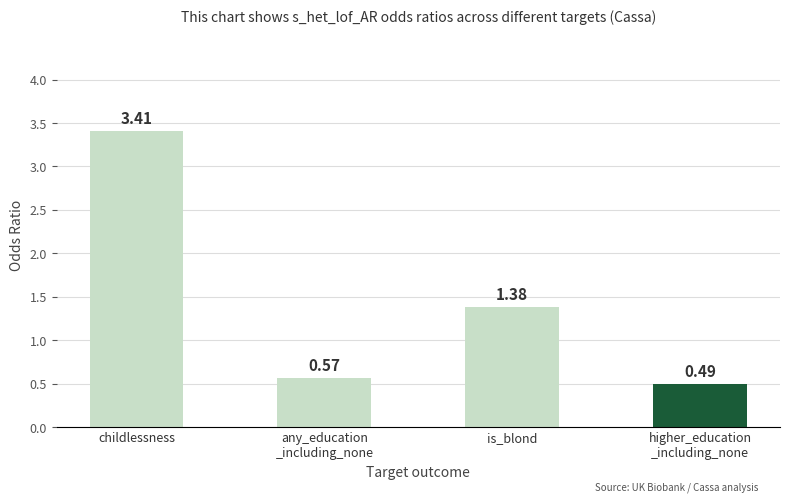

What is the label of the 3rd bar from the right?

any_education
_including_none